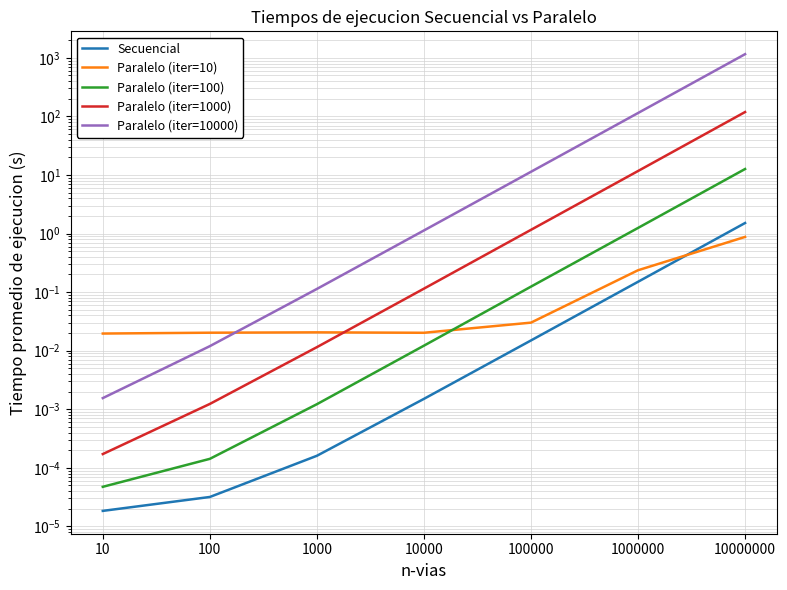

At which category is the sum across all series the highest?

10000000